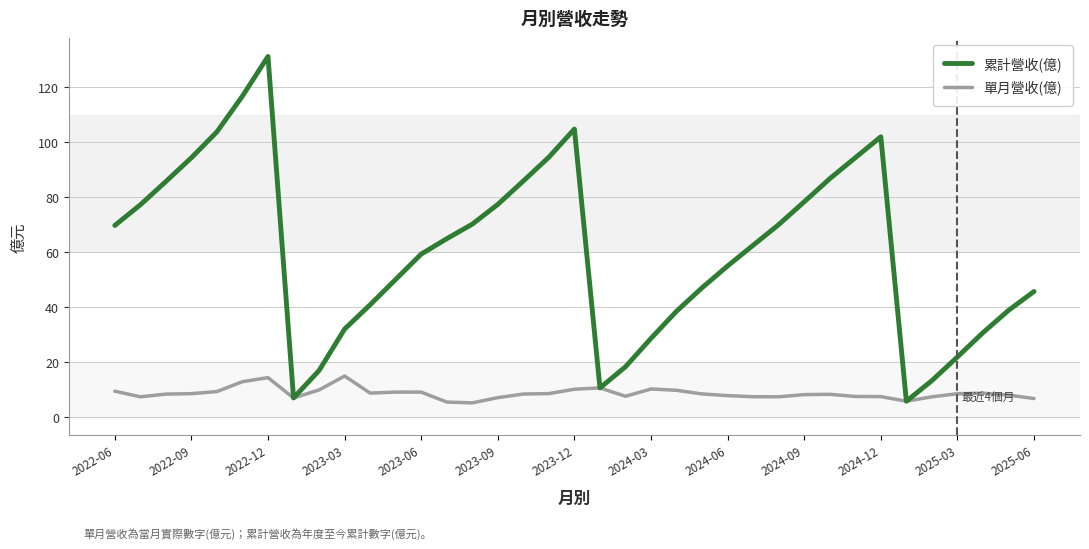

Which series has the largest total across all categories?

累計營收(億)